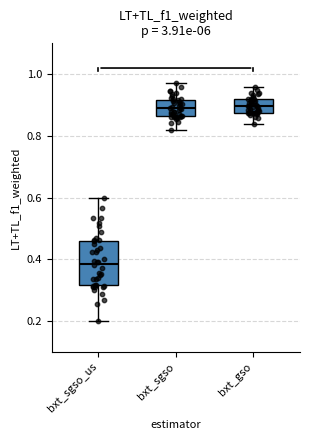

Reading left to right, read every box against the y-axis: the position of its median line, the range the box covers, and the ends of its whiskers. The values are not printed on the chart, so give them approximately, as read against the axis.

bxt_sgso_us: median 0.38, box 0.32 to 0.46, whiskers 0.20 to 0.60
bxt_sgso: median 0.88, box 0.86 to 0.92, whiskers 0.82 to 0.98
bxt_gso: median 0.90, box 0.88 to 0.92, whiskers 0.84 to 0.96